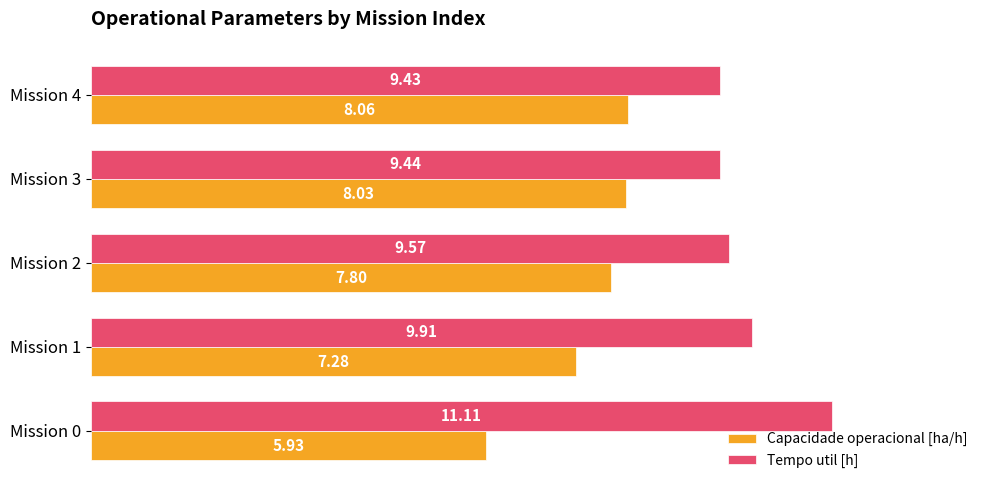

What are all the series names shown in the legend?

Capacidade operacional [ha/h], Tempo util [h]